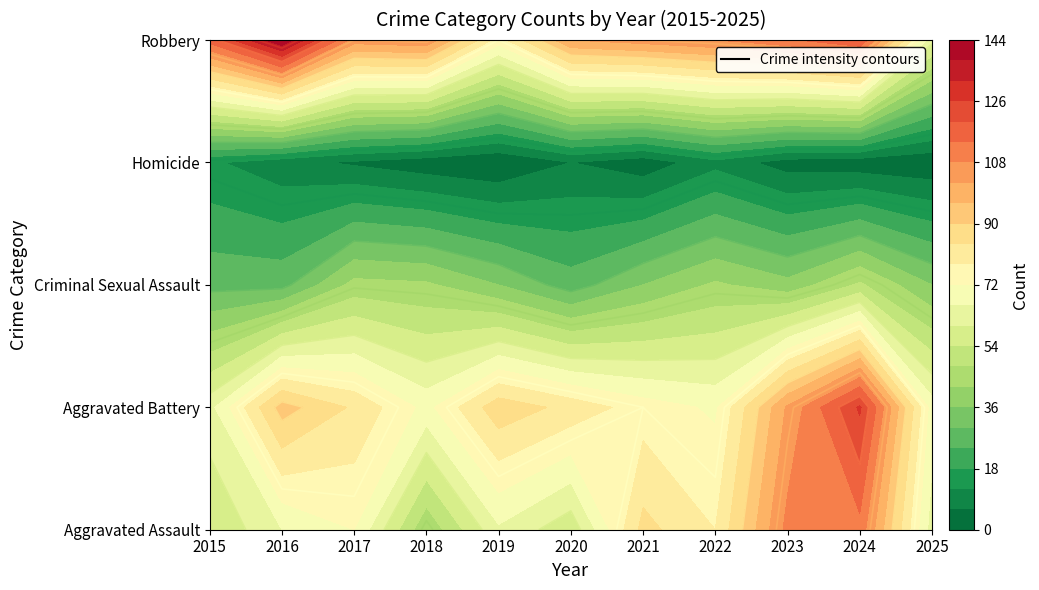

What is the spread (max minus min) of values at 2023?

110